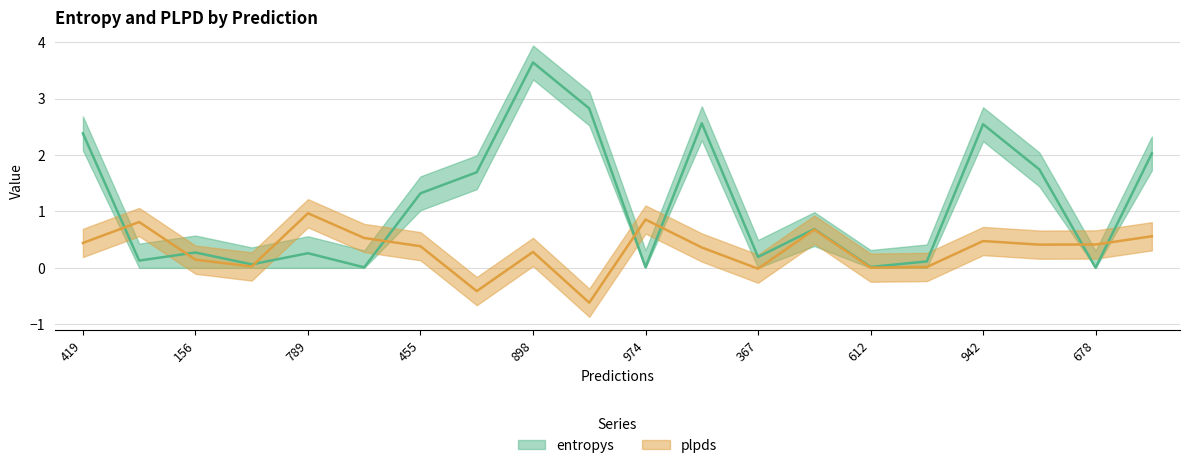

What is the label of the 7th point from the right?

711